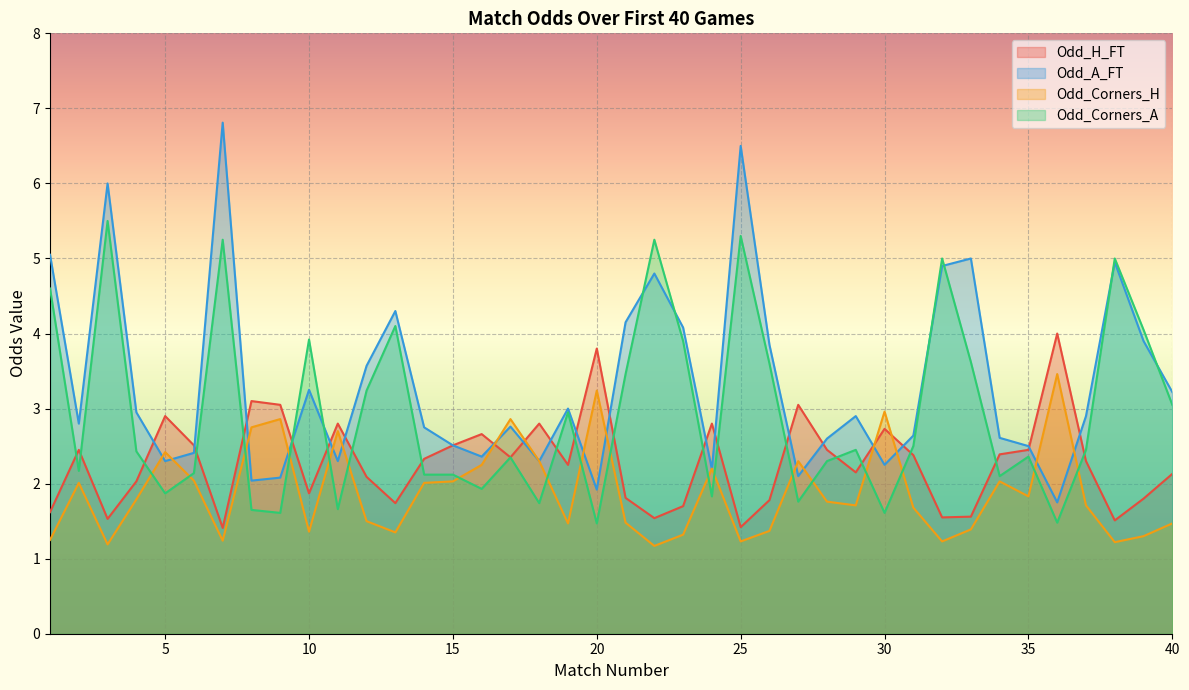

How many intersections are there between Odd_H_FT and Odd_Corners_A?

20